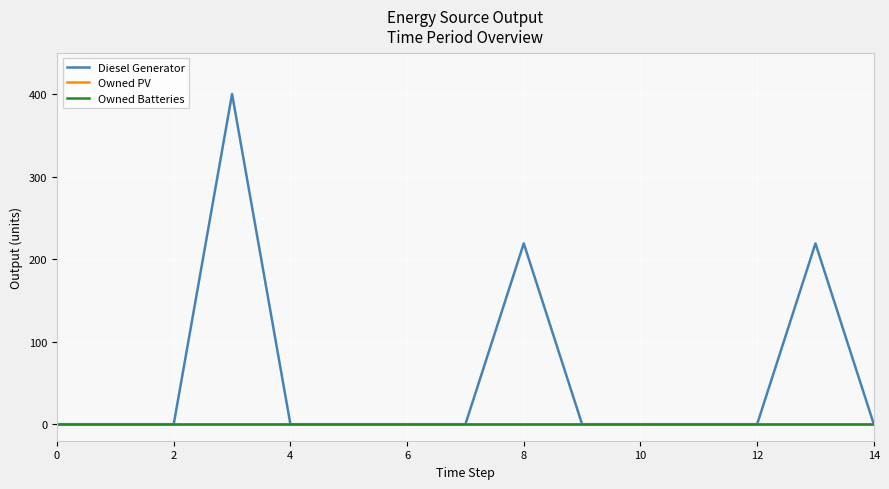

Which series has the largest range (max minus min)?

Diesel Generator